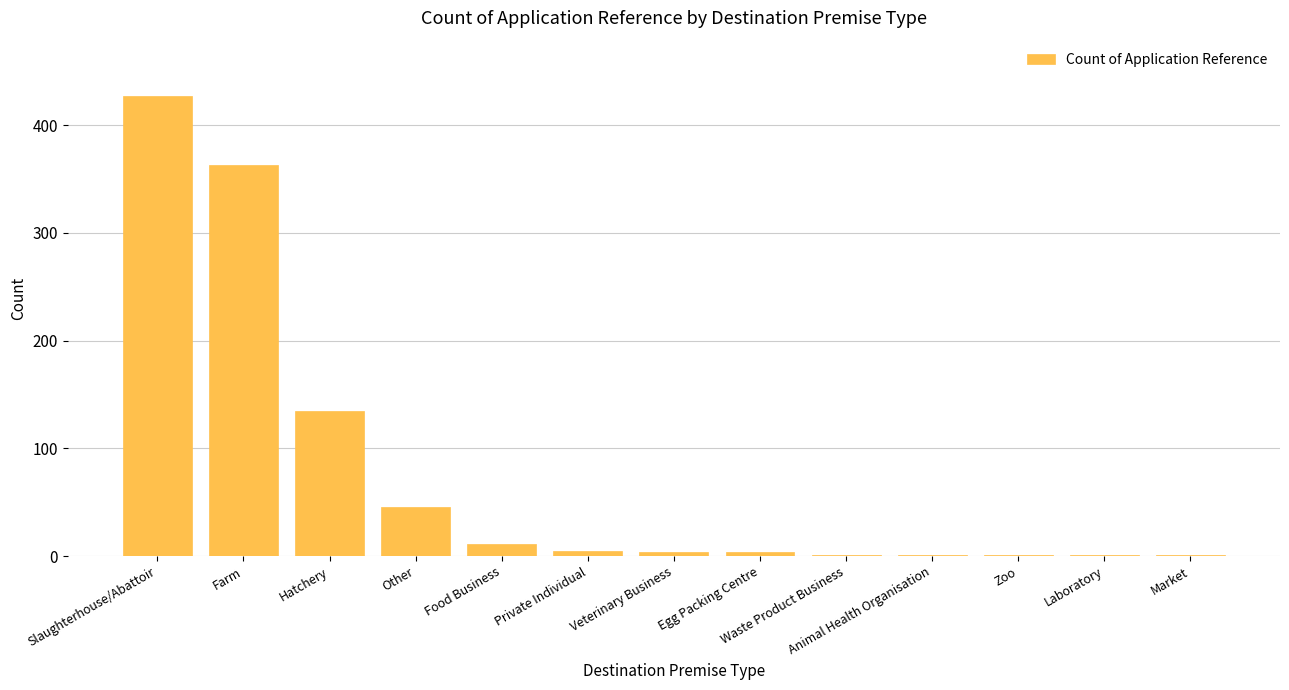

Between Hatchery and Veterinary Business, which is larger?

Hatchery